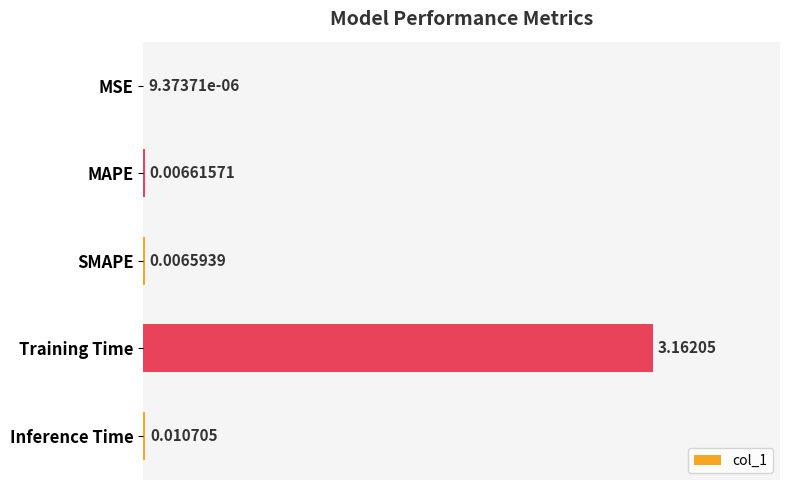

Which has a higher value, MAPE or Inference Time?

Inference Time